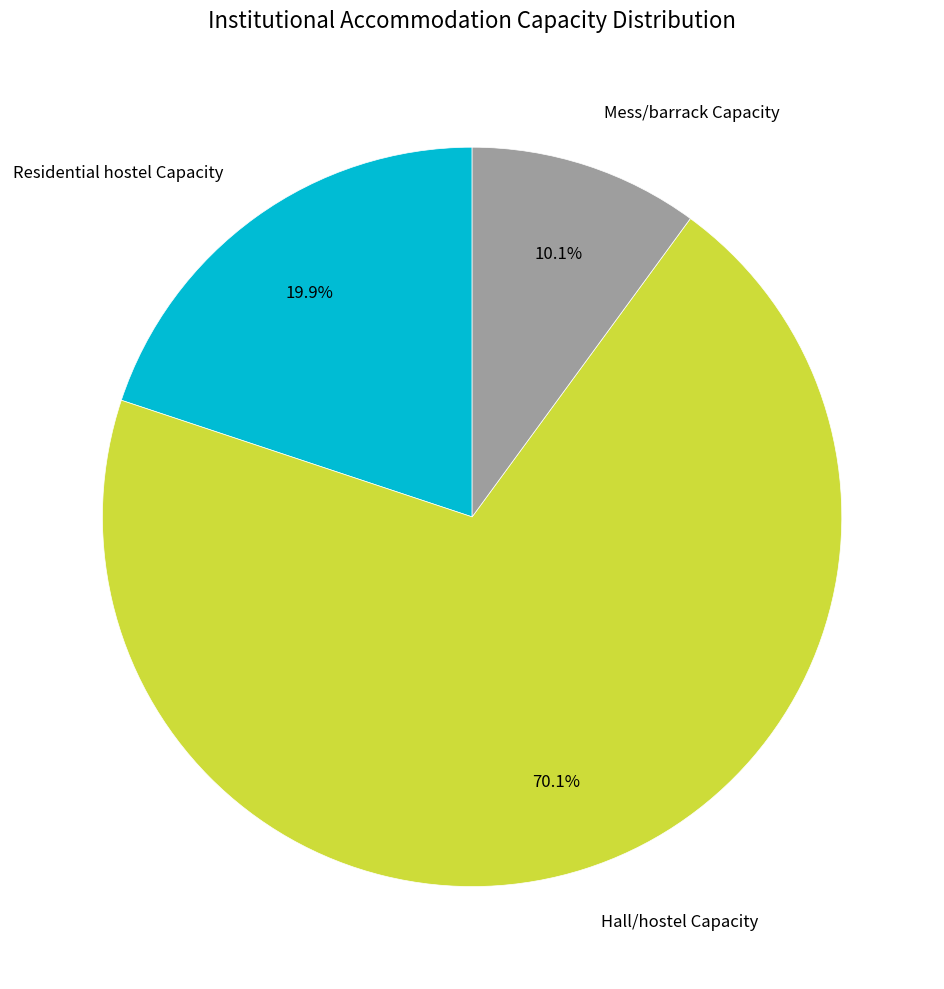

Between Mess/barrack Capacity and Hall/hostel Capacity, which is larger?

Hall/hostel Capacity